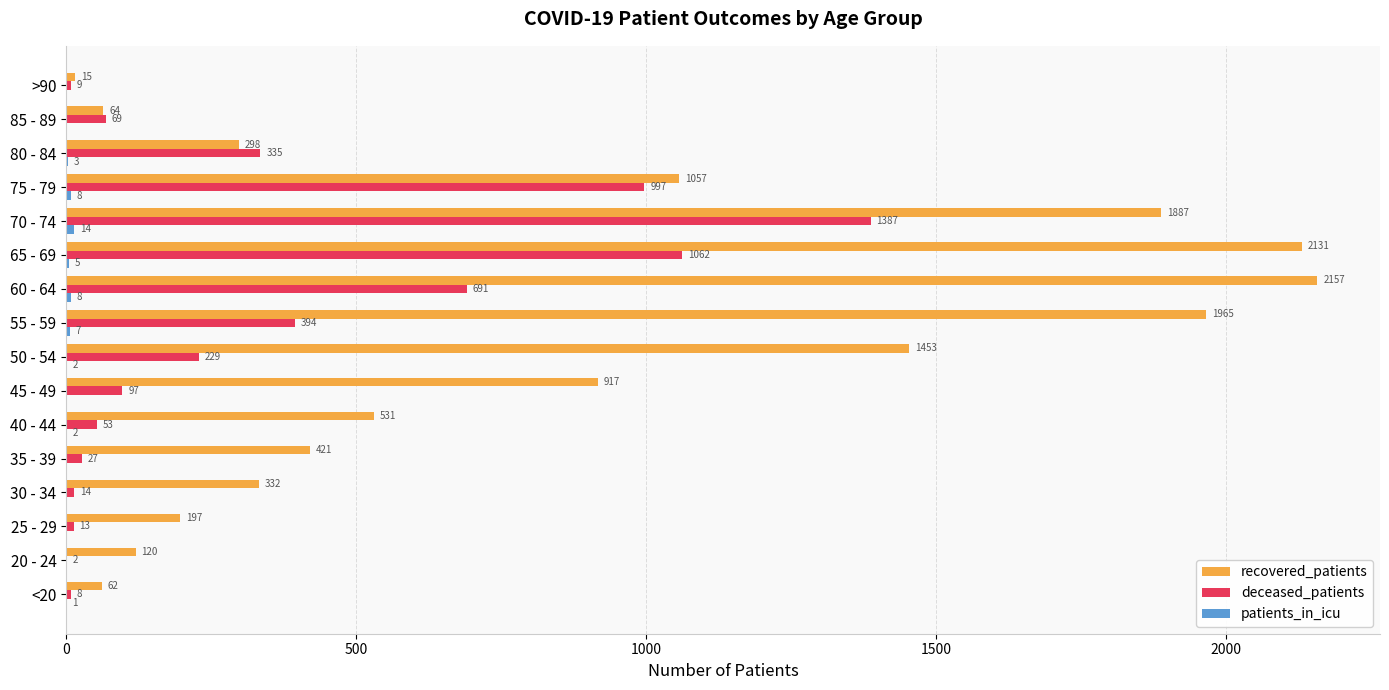

Which series changed the most between 30 - 34 and 70 - 74?

recovered_patients